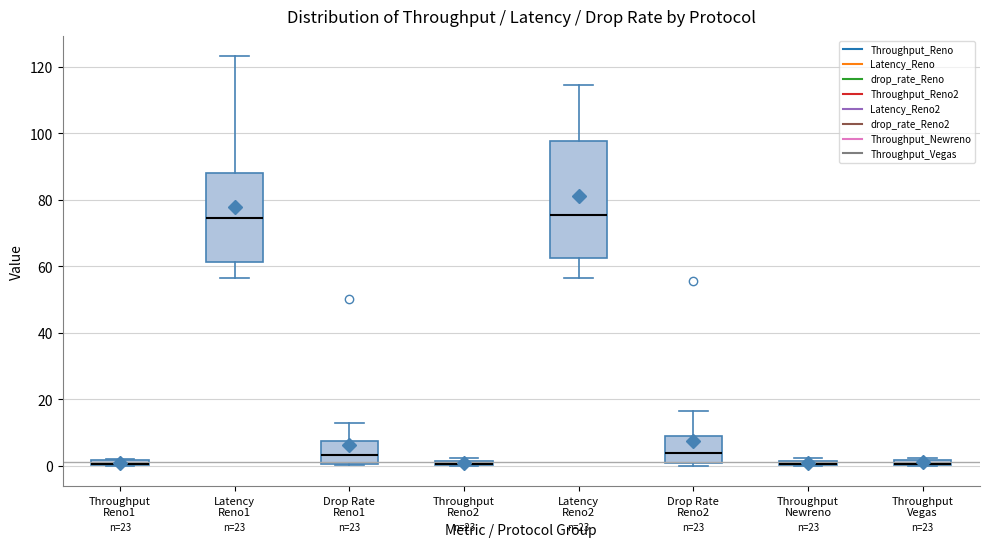

Where is the lower edge of the box for Throughput Vegas on the y-axis? The values are not printed on the chart, so give them approximately, as read against the axis.

0